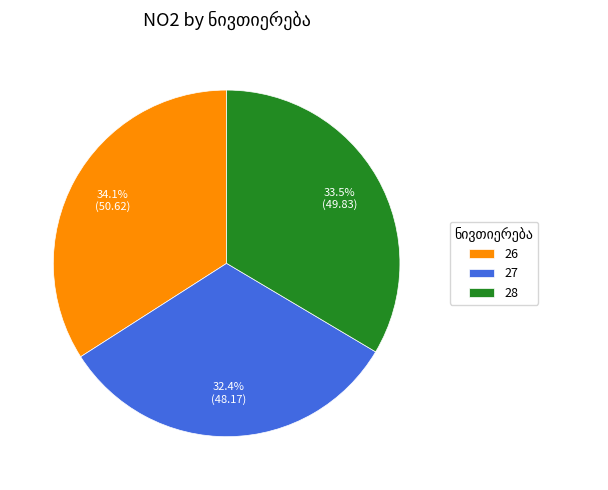

What percentage do 28 and 27 together represent?

65.9%